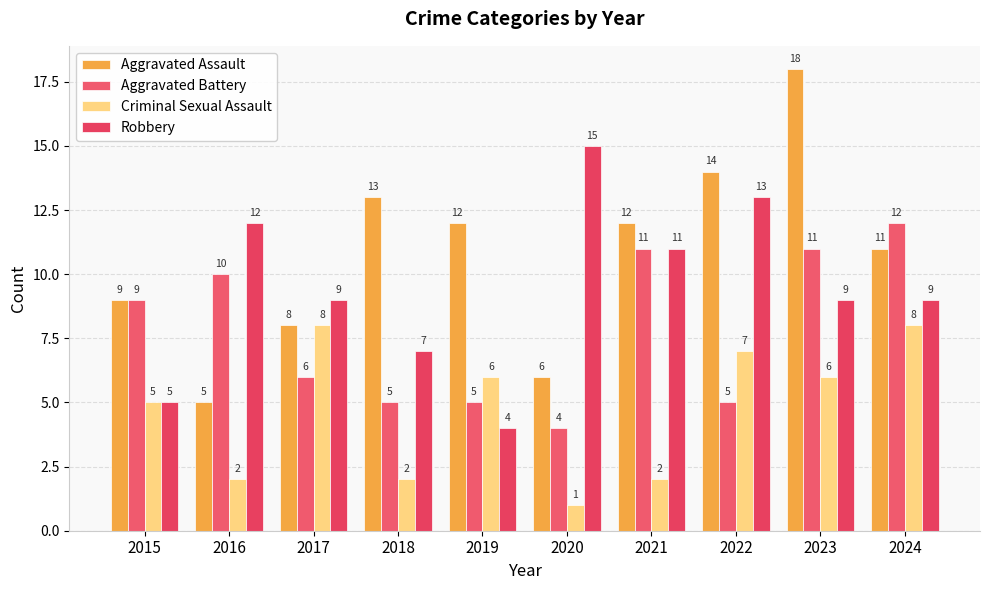

Which series has the largest total across all categories?

Aggravated Assault